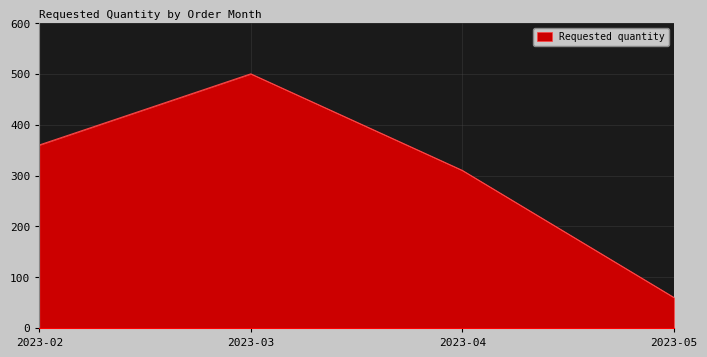

What is the difference between the second highest and minimum values?

300